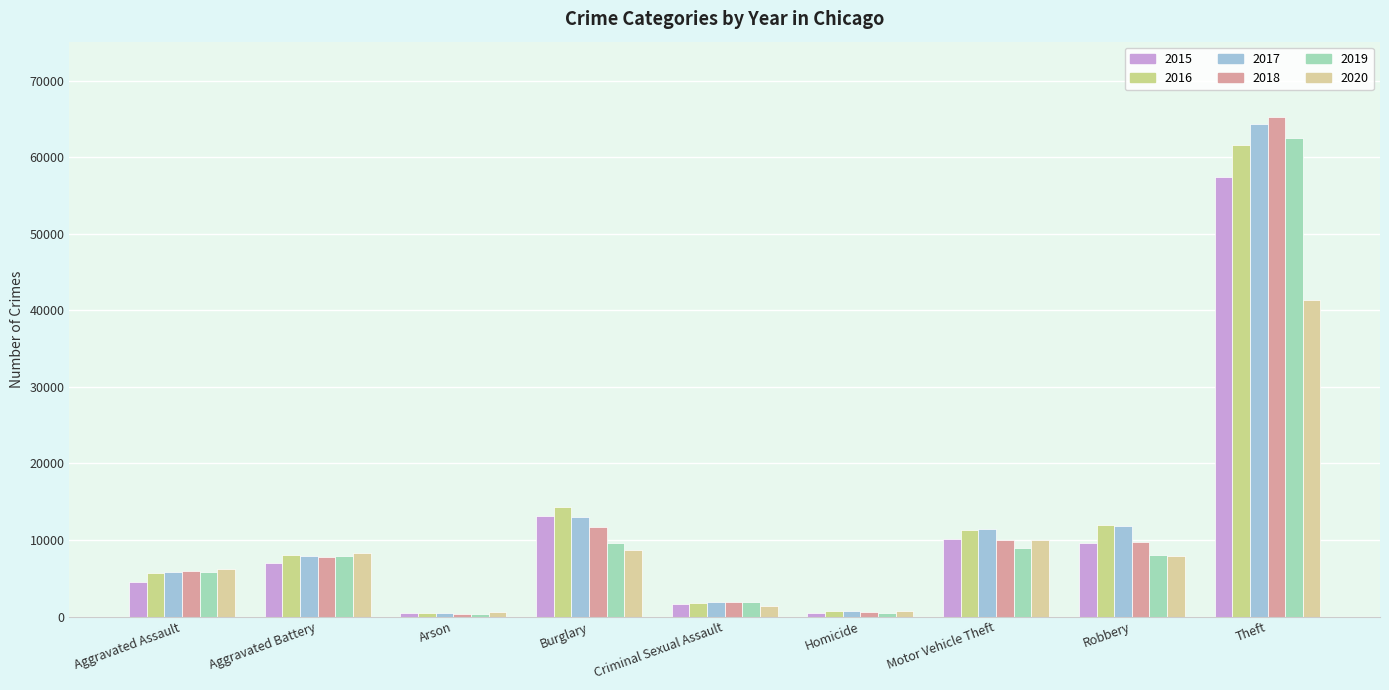

What position from the left is Theft?

9